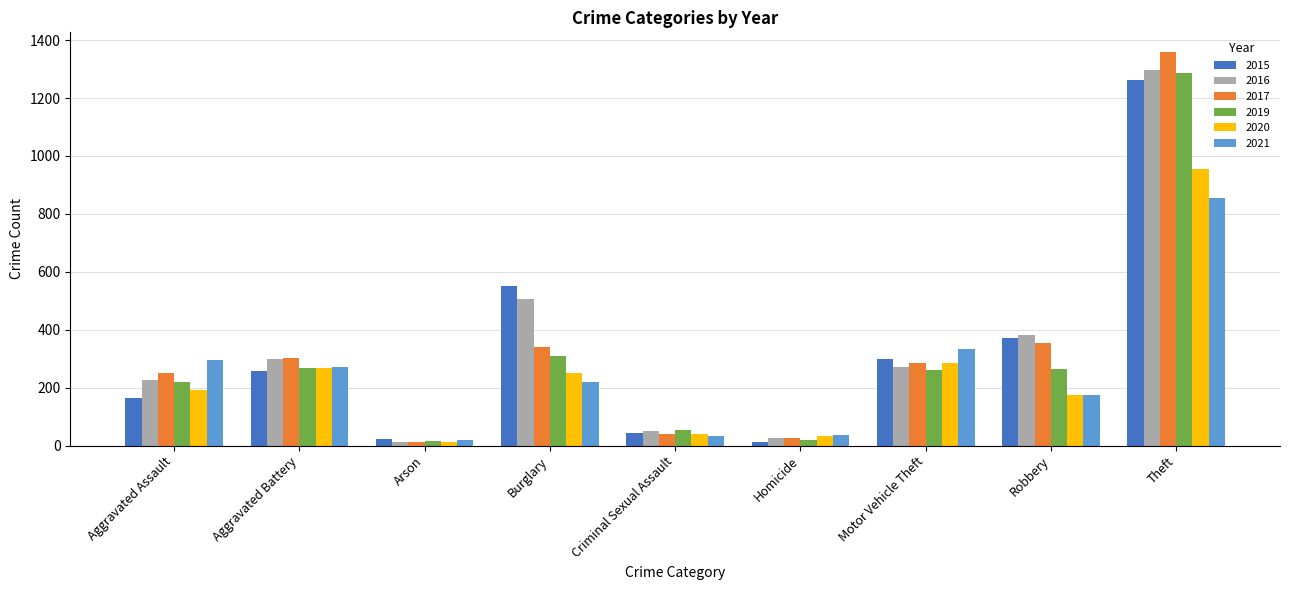

At which label does 2019 reach its peak?

Theft